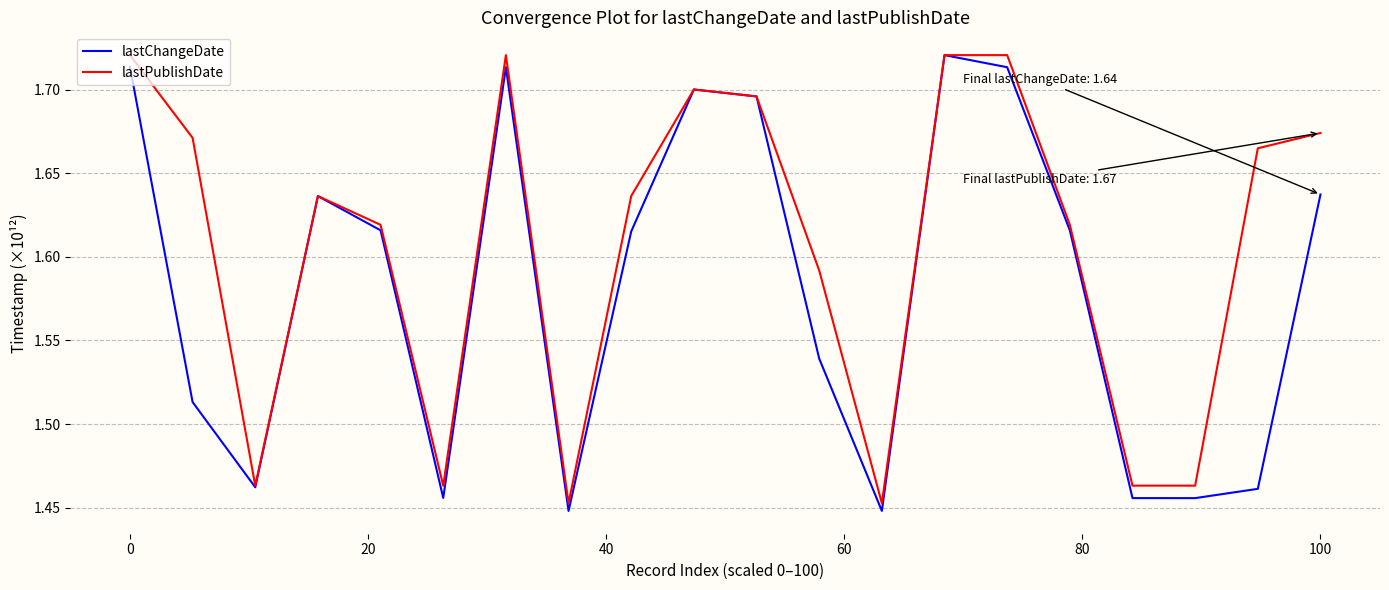

Rank the series by their average value, from highest to lowest.

lastPublishDate, lastChangeDate